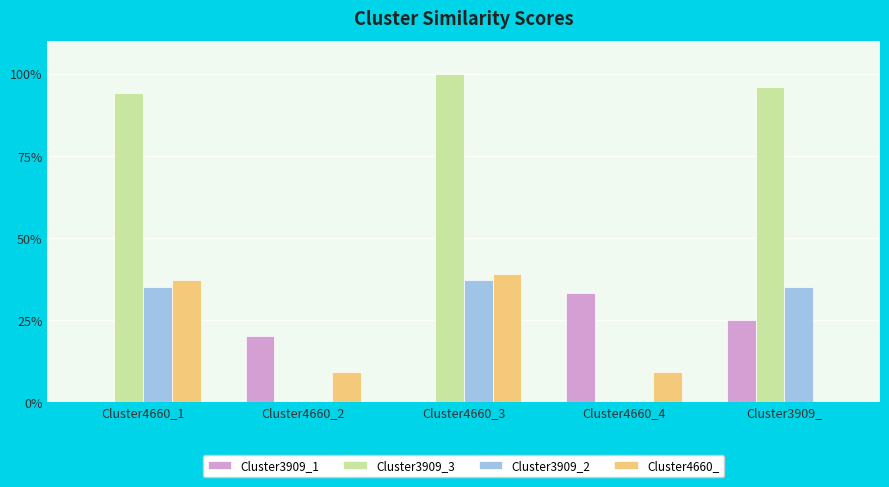

Are the bars horizontal?

No